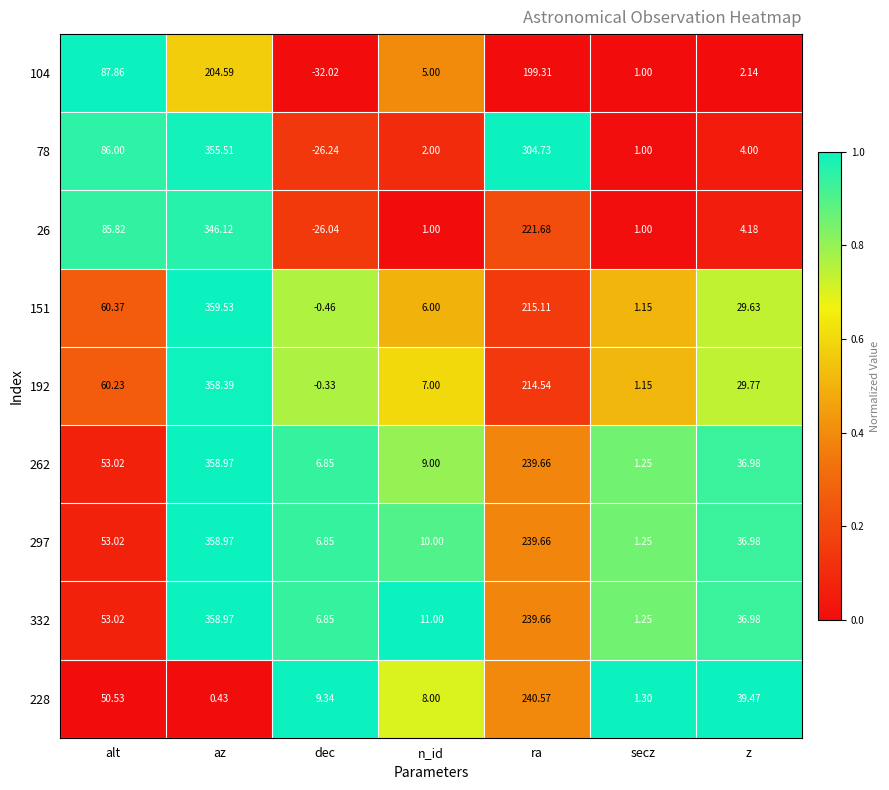

At which category does the chart reach its minimum across all series?

dec